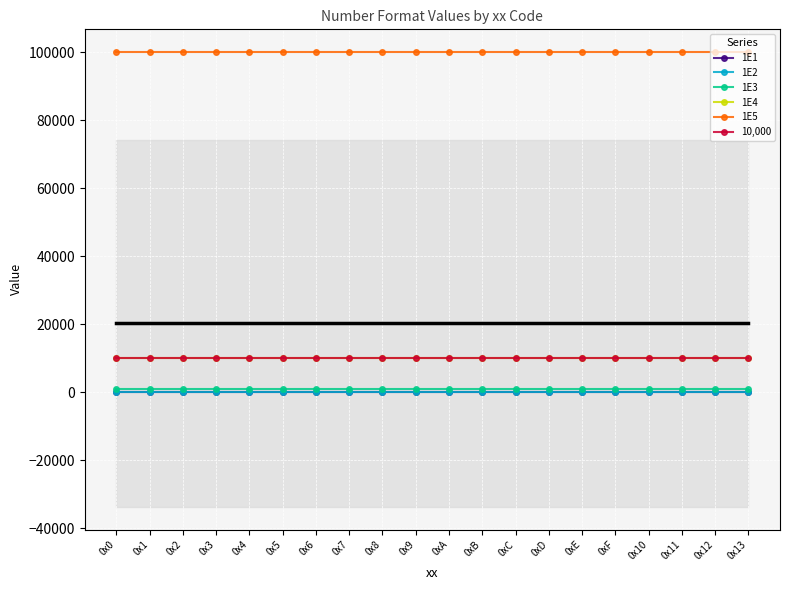

What is the total value across all series at 0x10?

121110